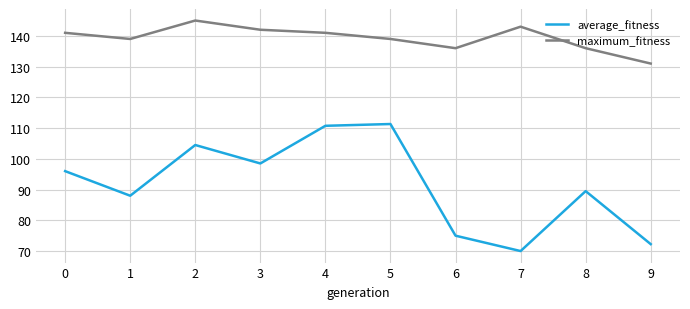

What is the greatest value displayed?

145.0